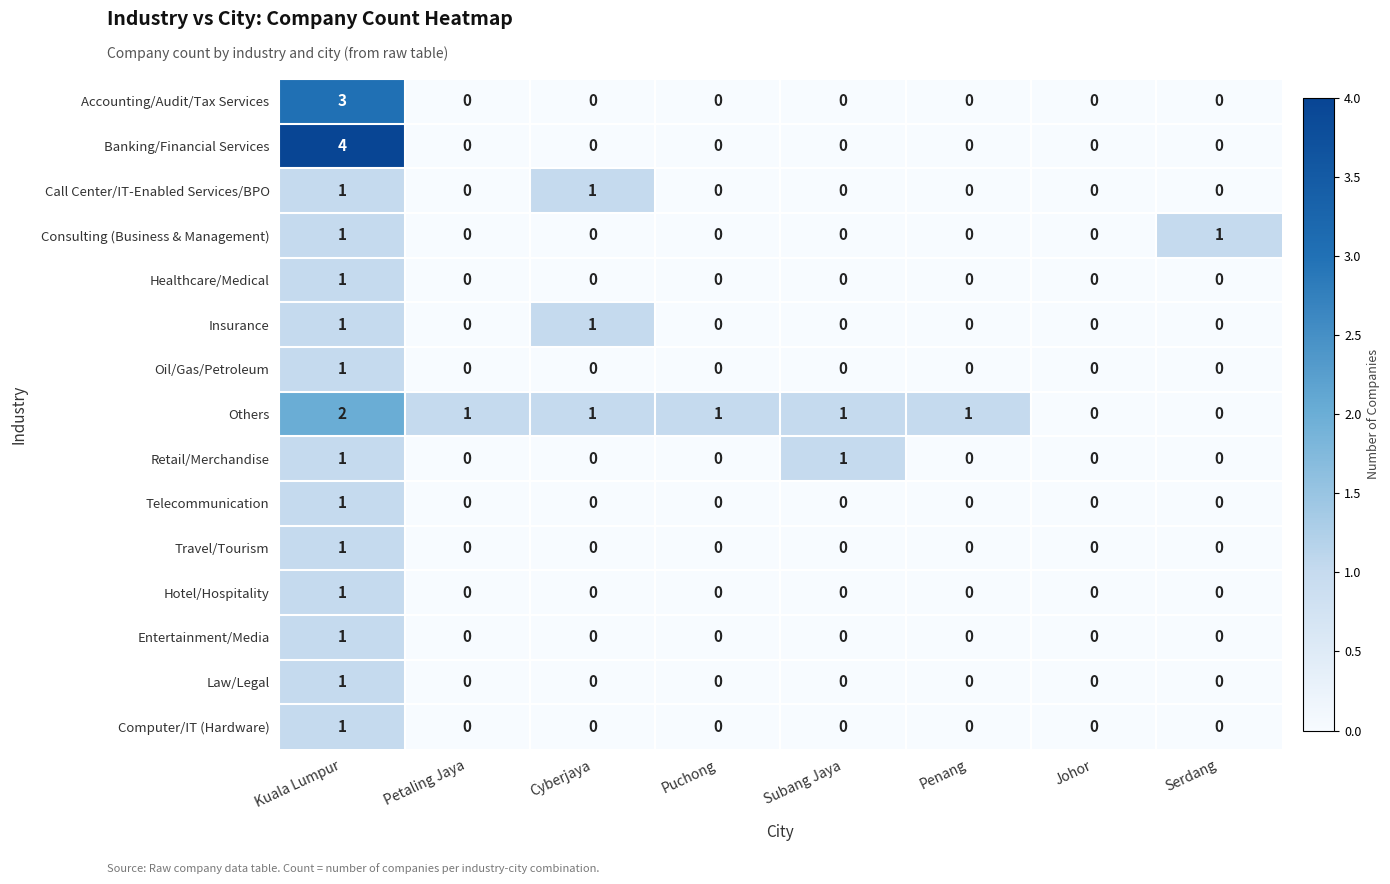

Which label corresponds to the largest value in the chart?

Kuala Lumpur